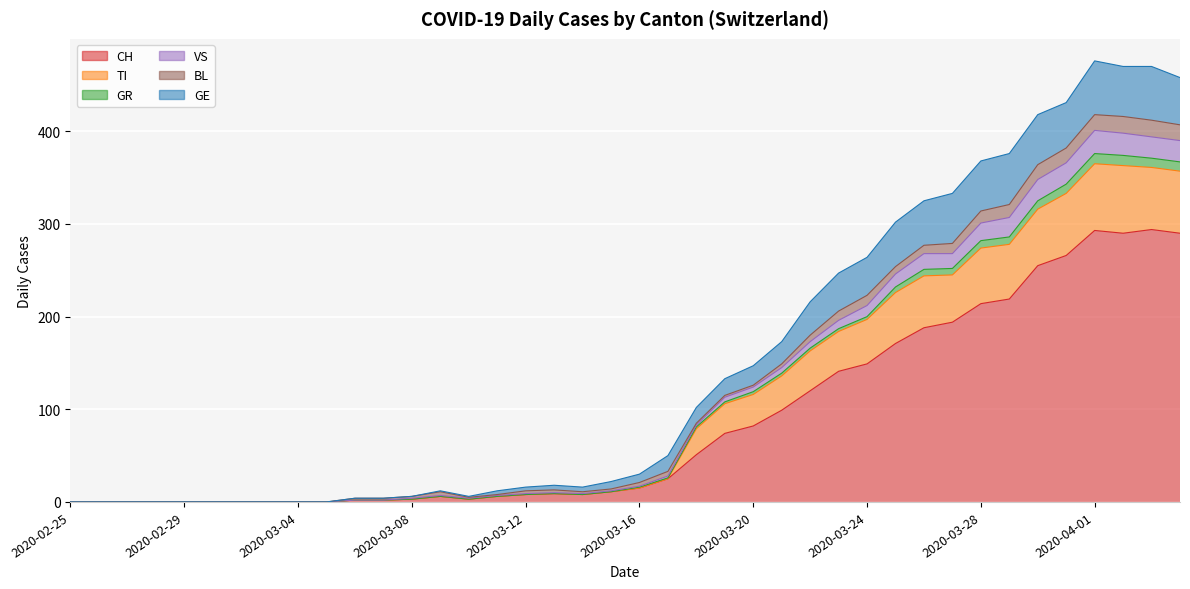

How many positive values does the VS series have?

30